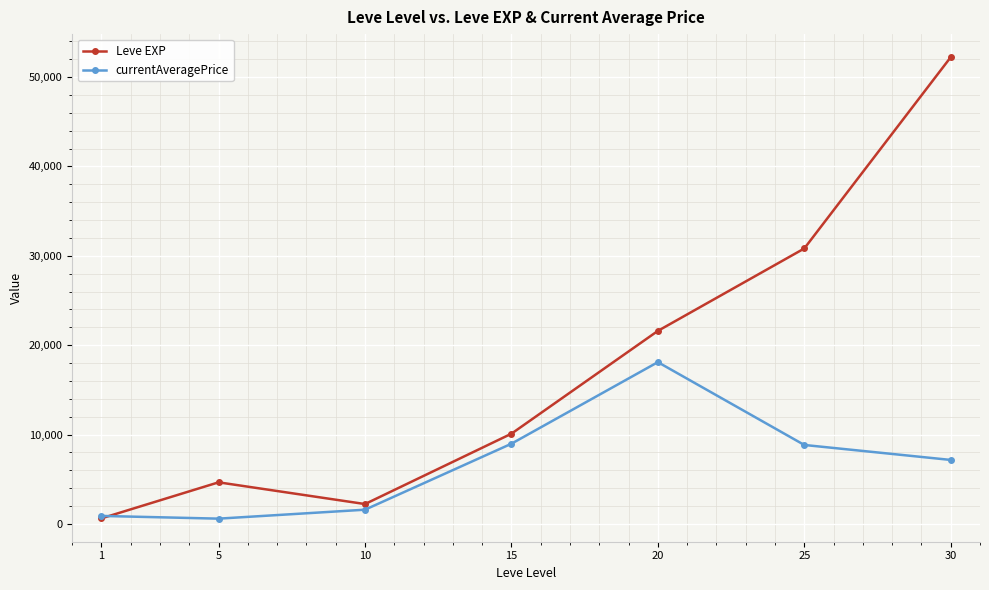

What is the difference between the maximum and minimum values in the Leve EXP series?

51590